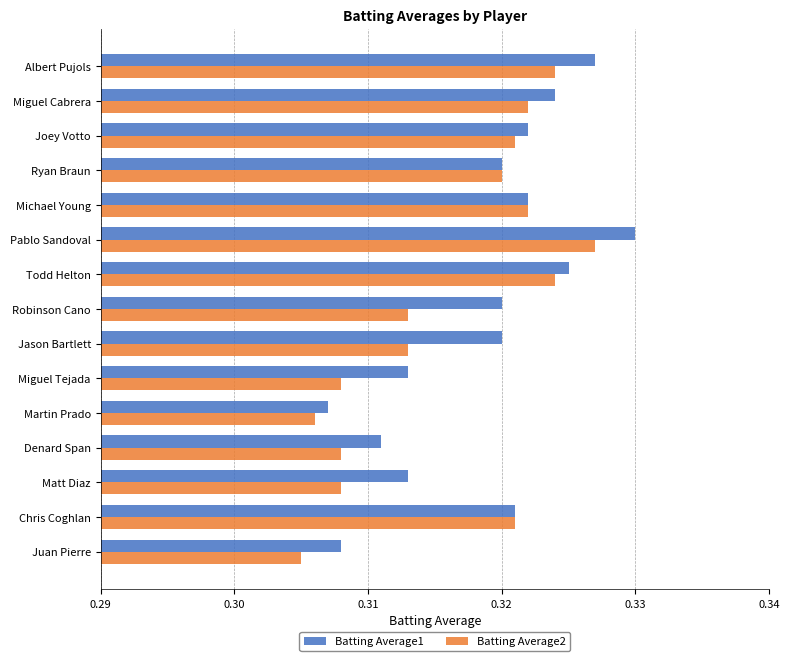

What are all the series names shown in the legend?

Batting Average1, Batting Average2